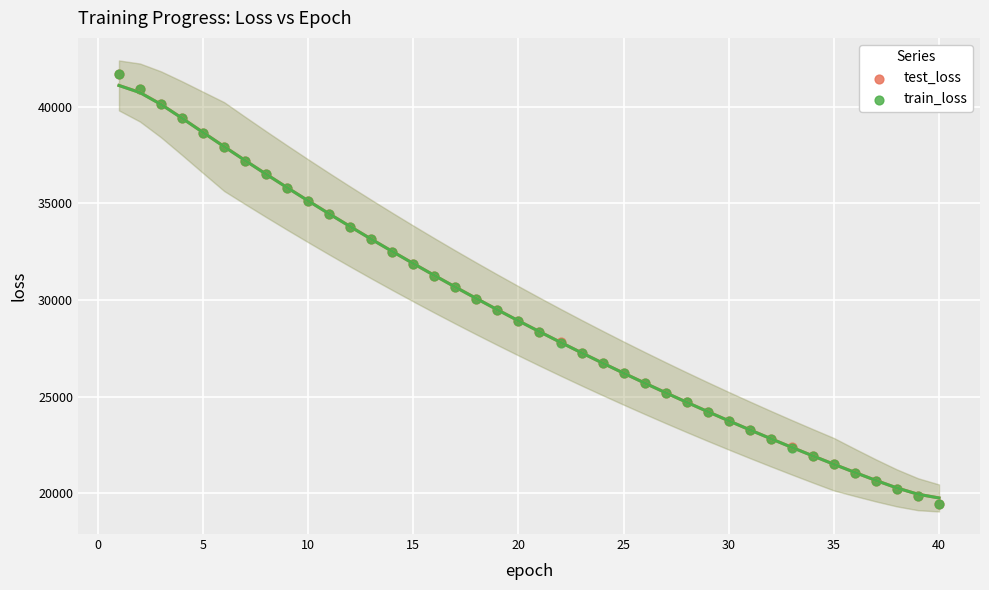

What are all the series names shown in the legend?

test_loss, train_loss